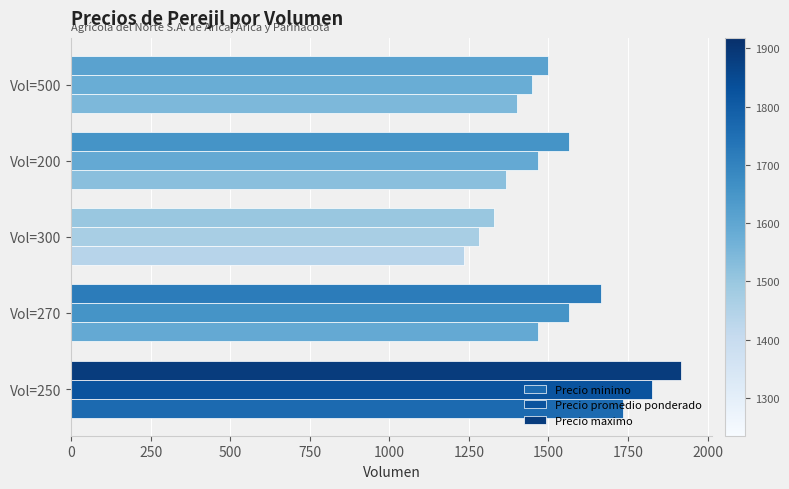

Which series has the largest range (max minus min)?

Precio maximo